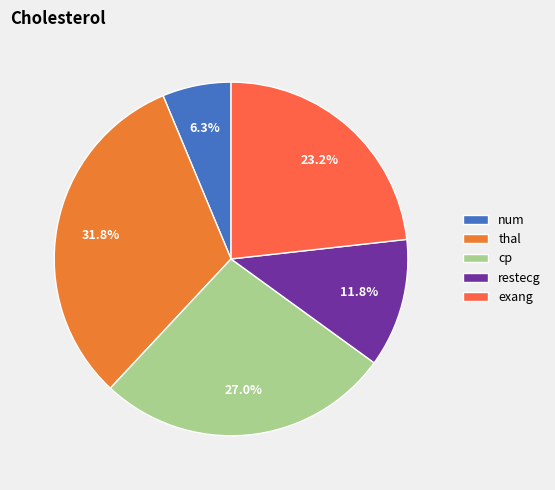

How much of the chart is everything except num?

93.7%